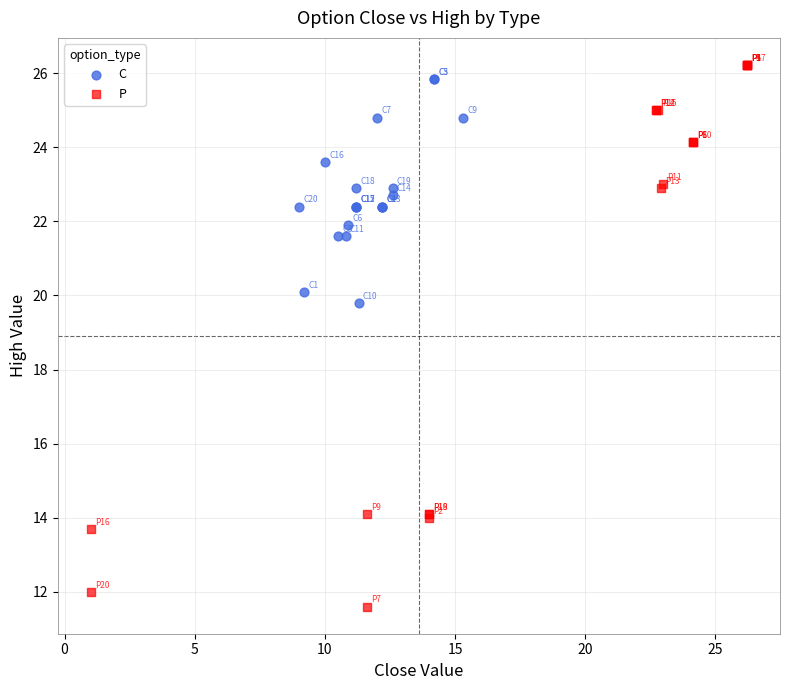

Which series reaches the minimum Y coordinate?

P